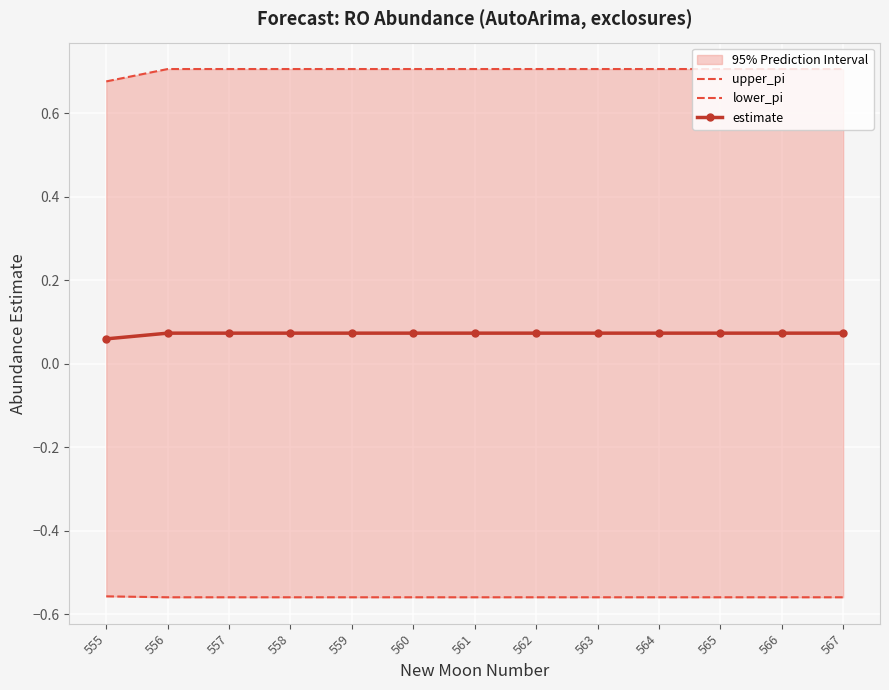

Reading left to right, transcribe all the data shown in this chart.

upper_pi: 555=0.7	556=0.7	557=0.7	558=0.7	559=0.7	560=0.7	561=0.7	562=0.7	563=0.7	564=0.7	565=0.7	566=0.7	567=0.7
lower_pi: 555=-0.6	556=-0.6	557=-0.6	558=-0.6	559=-0.6	560=-0.6	561=-0.6	562=-0.6	563=-0.6	564=-0.6	565=-0.6	566=-0.6	567=-0.6
estimate: 555=0.1	556=0.1	557=0.1	558=0.1	559=0.1	560=0.1	561=0.1	562=0.1	563=0.1	564=0.1	565=0.1	566=0.1	567=0.1